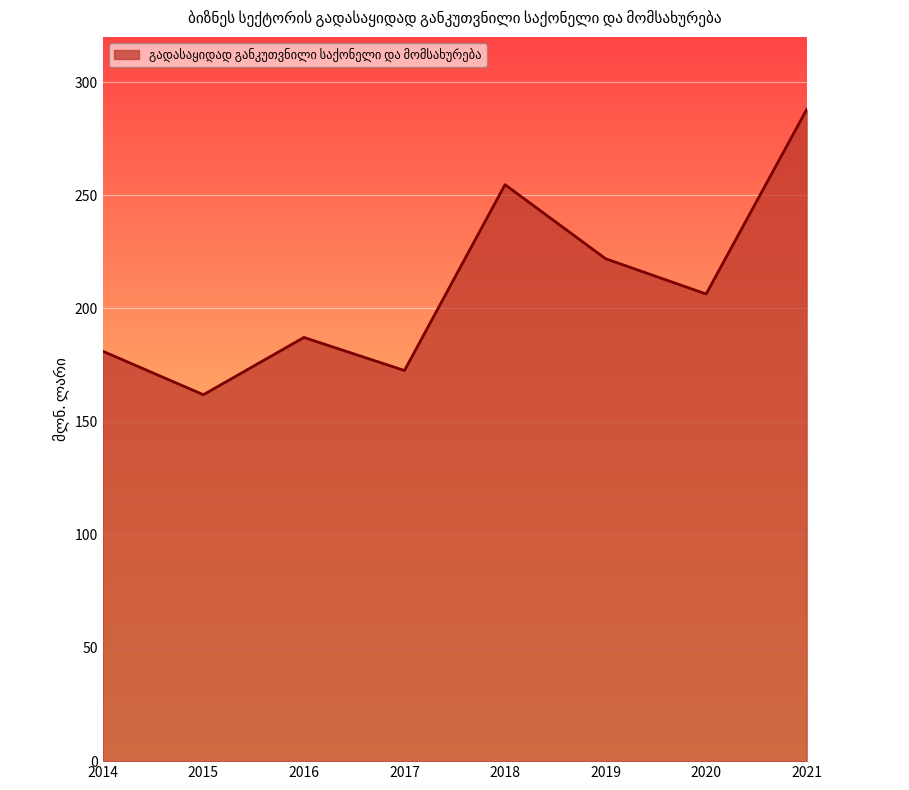

How many interior local peaks (higher than both neighbors) does the data have?

2